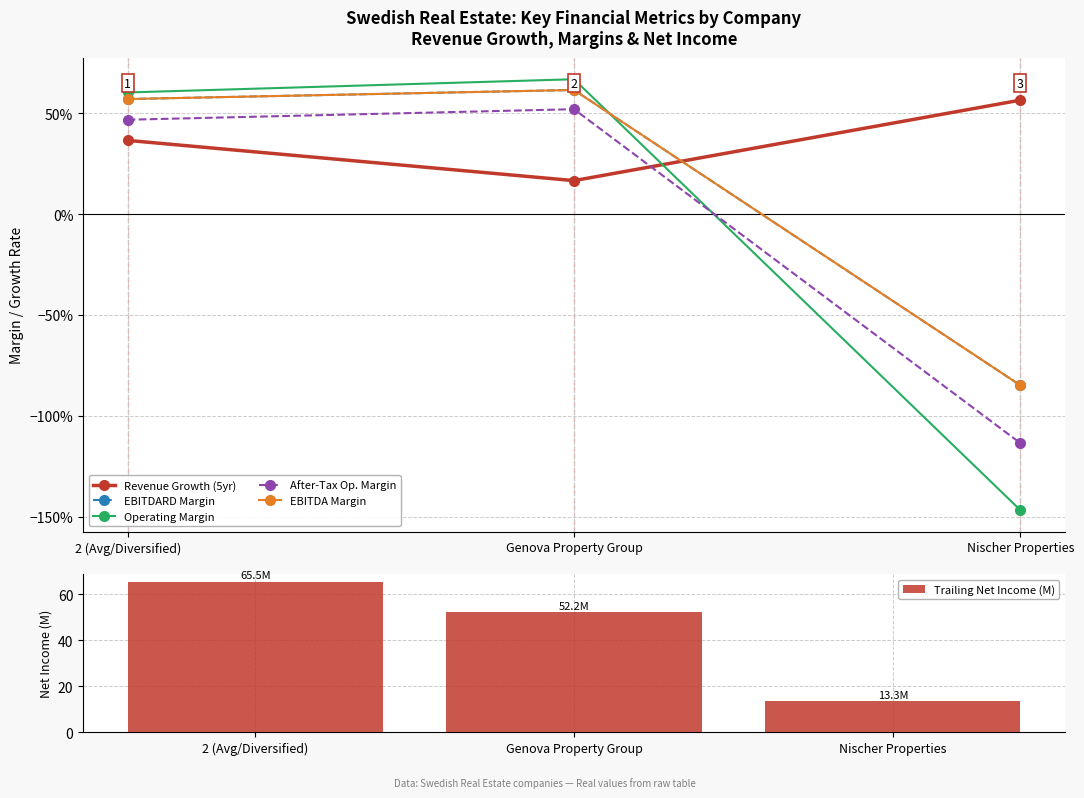

Reading right to left, what are all the values shown in this chart?

Revenue Growth (5yr): 0.6	0.2	0.4
EBITDARD Margin: -0.8	0.6	0.6
Operating Margin: -1.5	0.7	0.6
After-Tax Op. Margin: -1.1	0.5	0.5
EBITDA Margin: -0.8	0.6	0.6
Trailing Net Income (M): 13.3	52.2	65.5